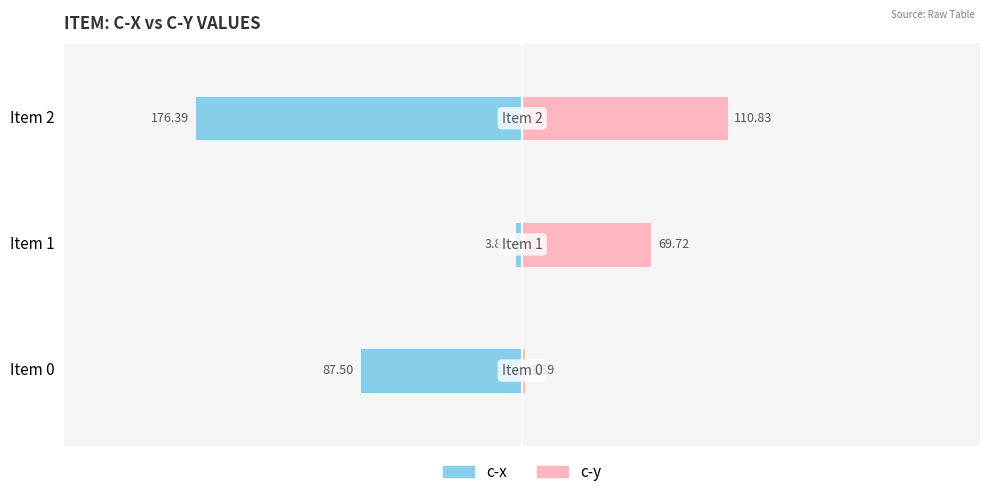

What is the value of the c-x bar at the 1st from the left?

-87.5